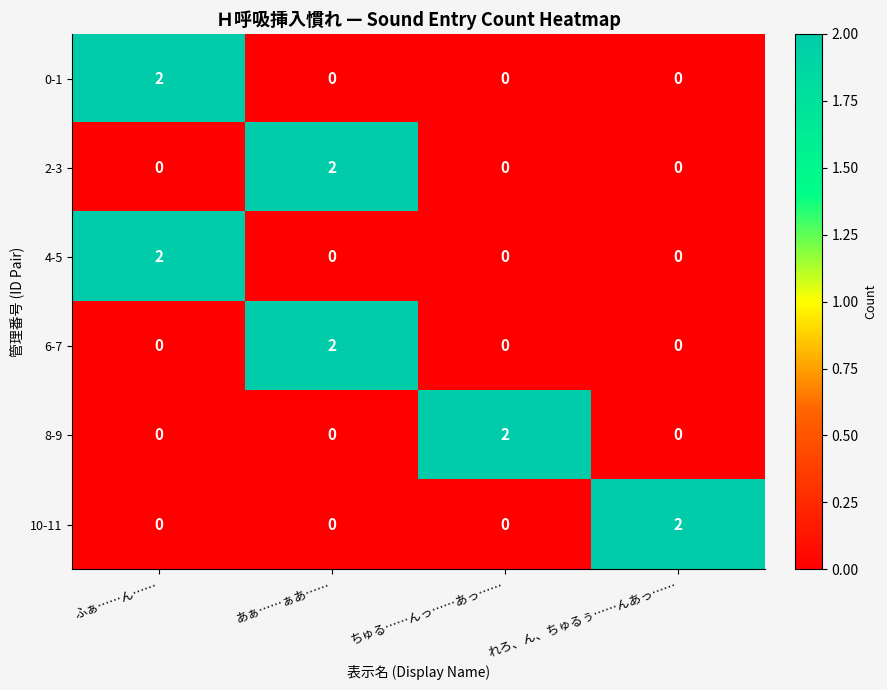

At how many categories does at least one series exceed 0?

4